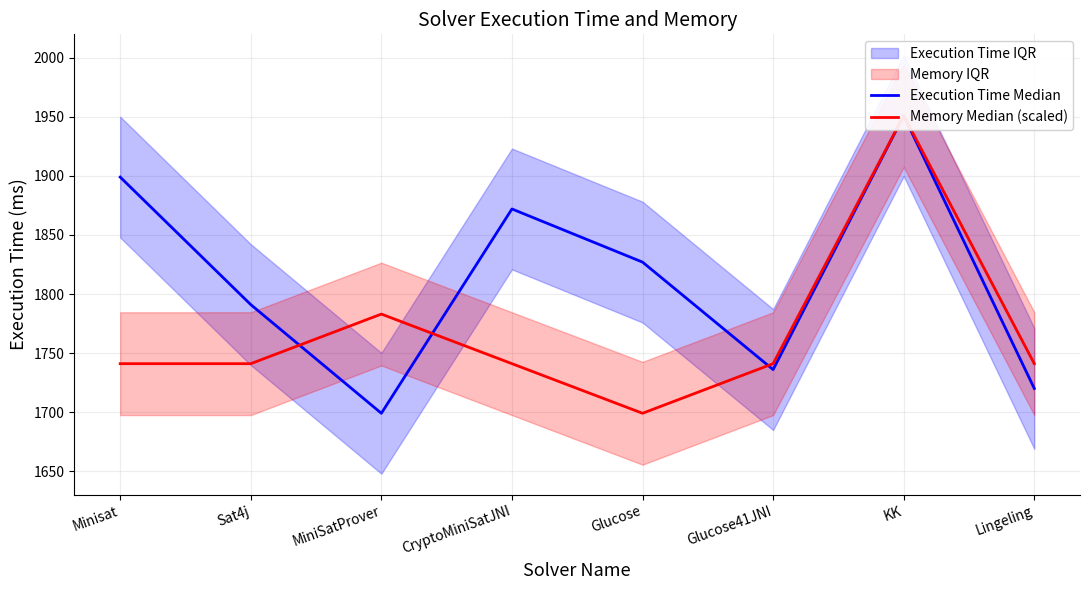

Rank the categories by Execution Time Median value from highest to lowest.

KK, Minisat, CryptoMiniSatJNI, Glucose, Sat4j, Glucose41JNI, Lingeling, MiniSatProver